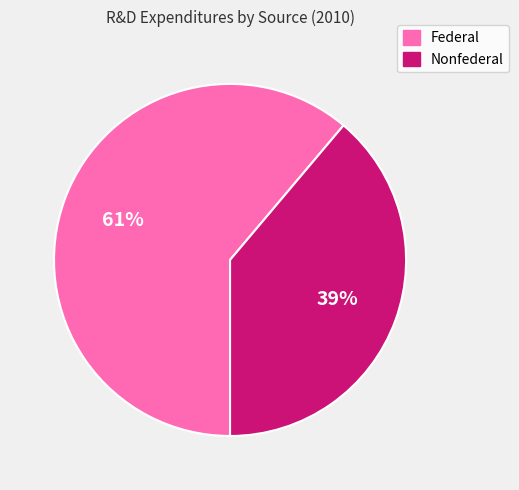

True or false: Federal accounts for 49% of the total.

False